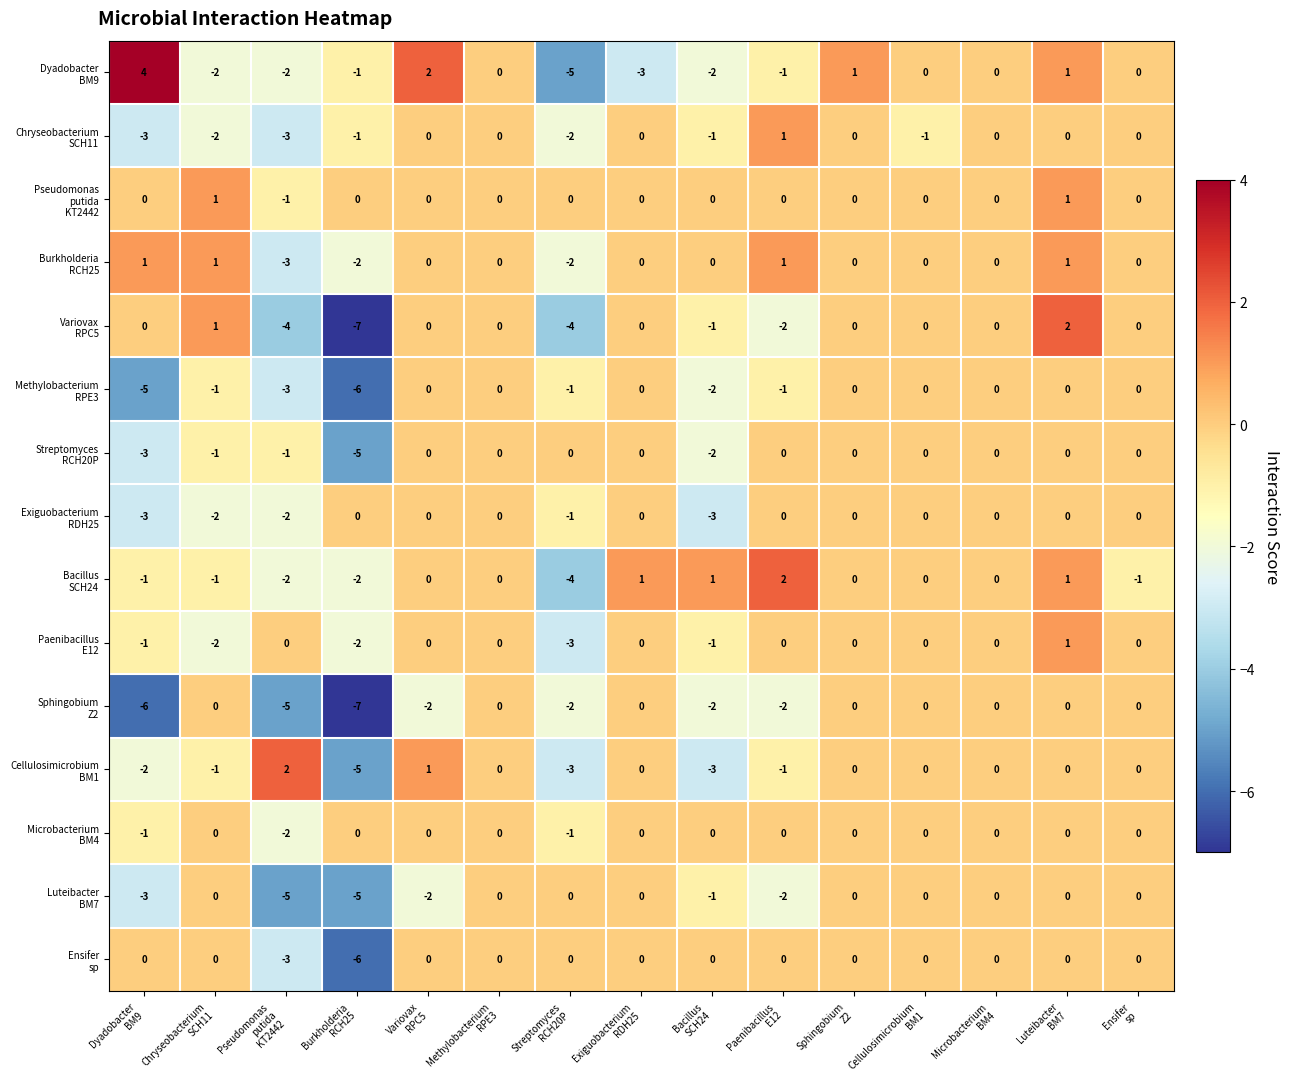

What is the greatest value displayed?

4